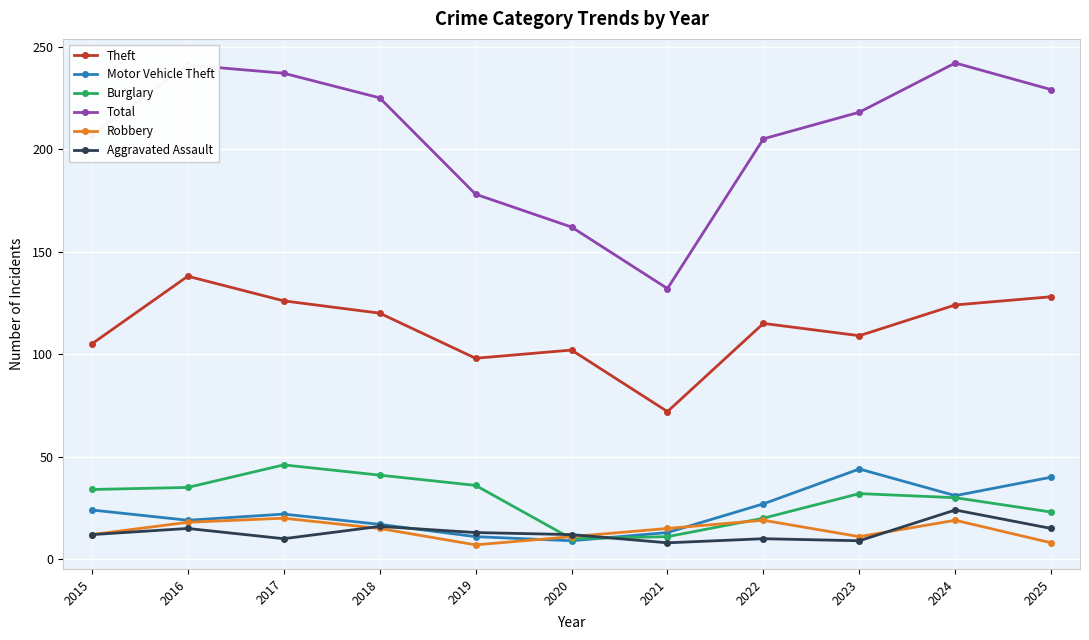

True or false: Theft has a value of 109 at 2023.

True